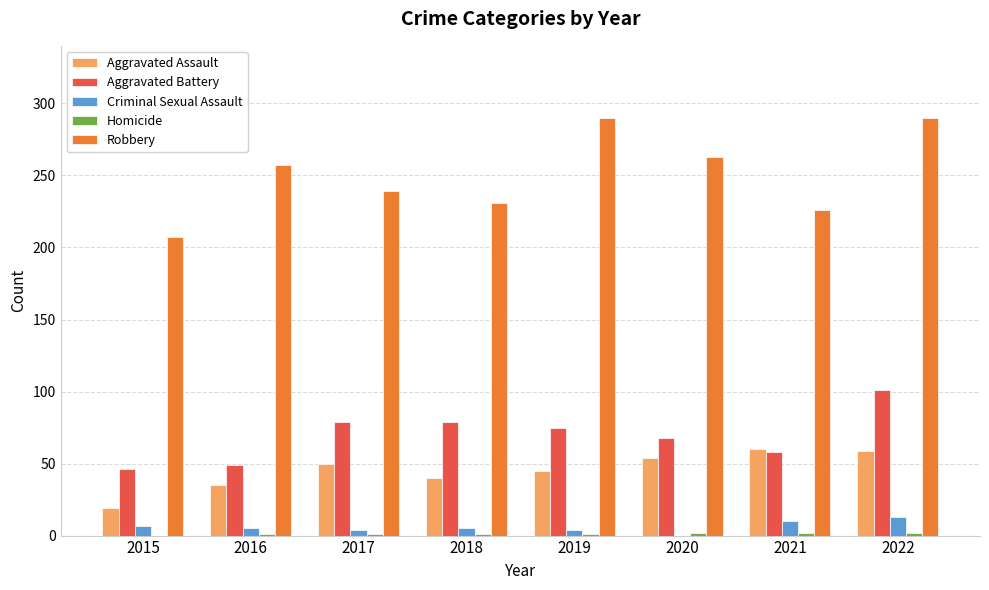

Between 2015 and 2020, which series saw the biggest shift?

Robbery